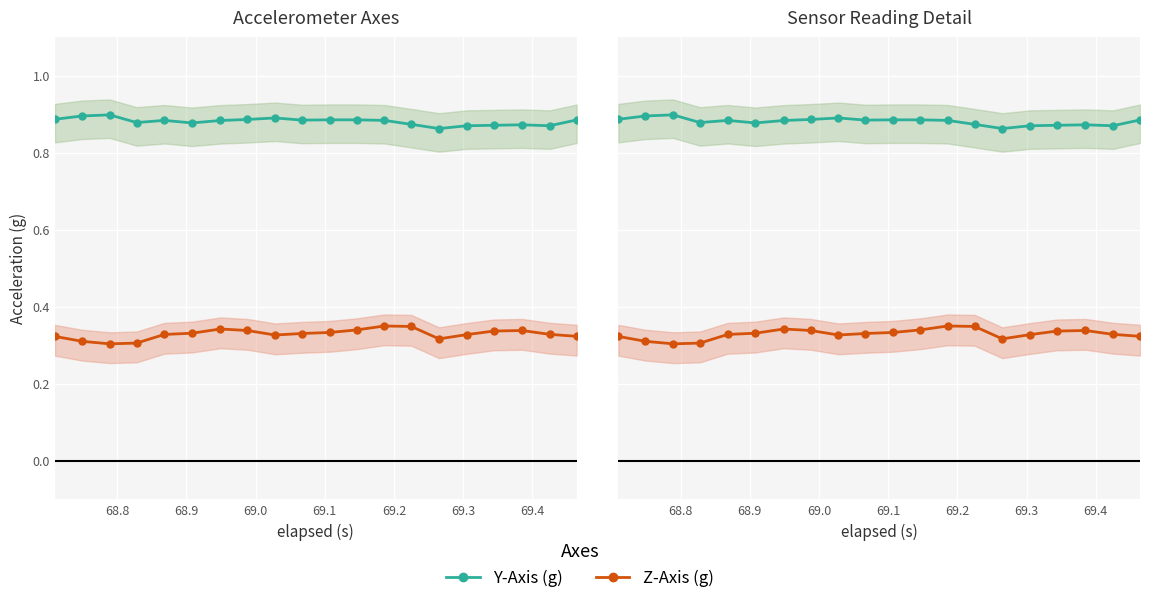

Rank the series by their maximum value, from highest to lowest.

Y-Axis (g), Z-Axis (g)